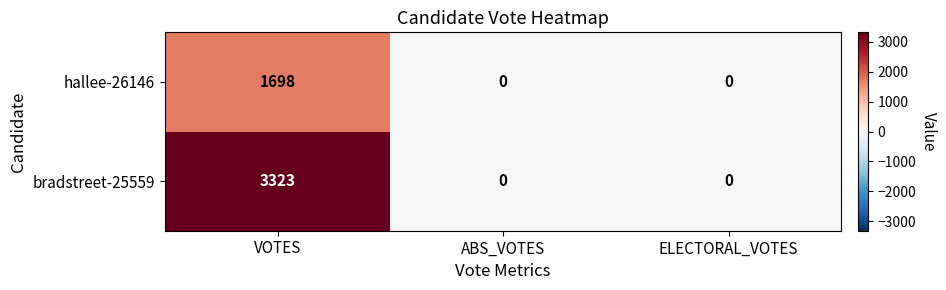

What is the difference between the maximum and minimum values in the hallee-26146 series?

1698